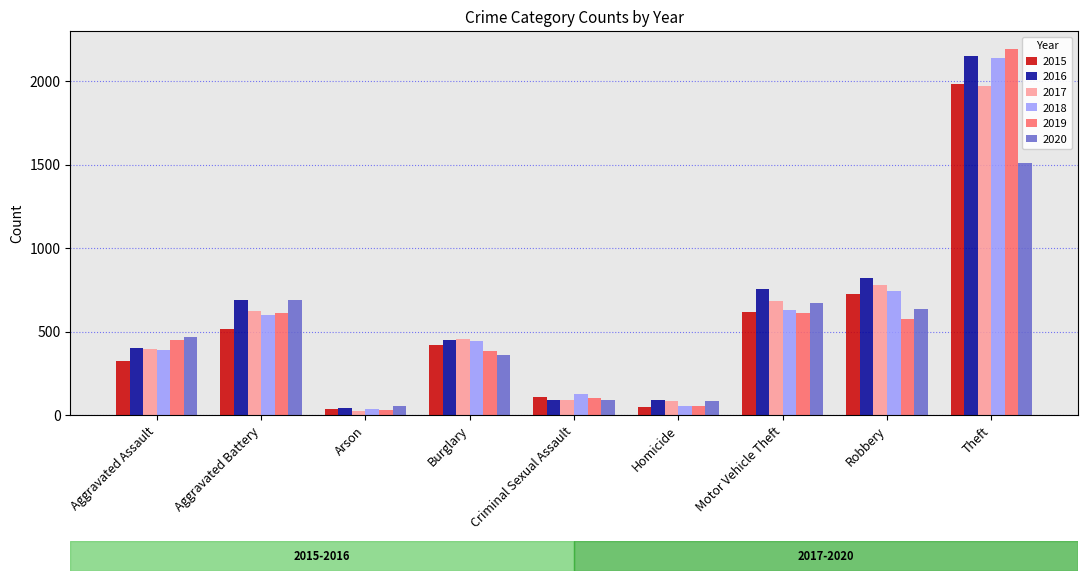

What is the difference between the 2018 values at Homicide and Arson?

19